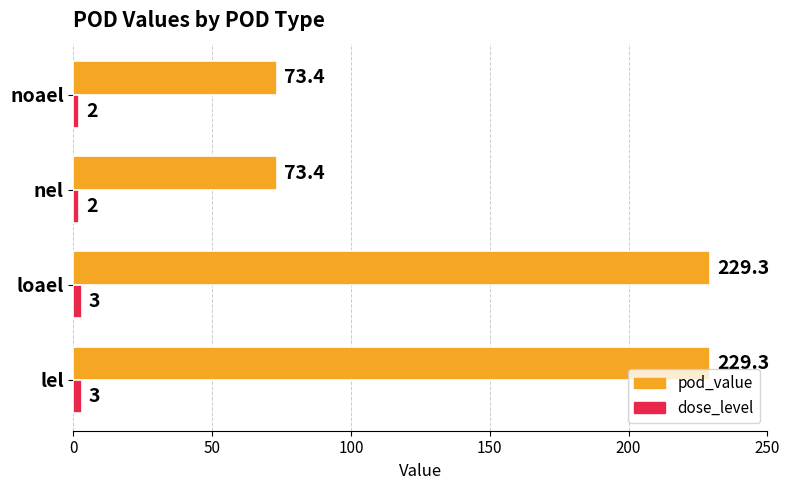

What is the highest value of the dose_level series?

3.0